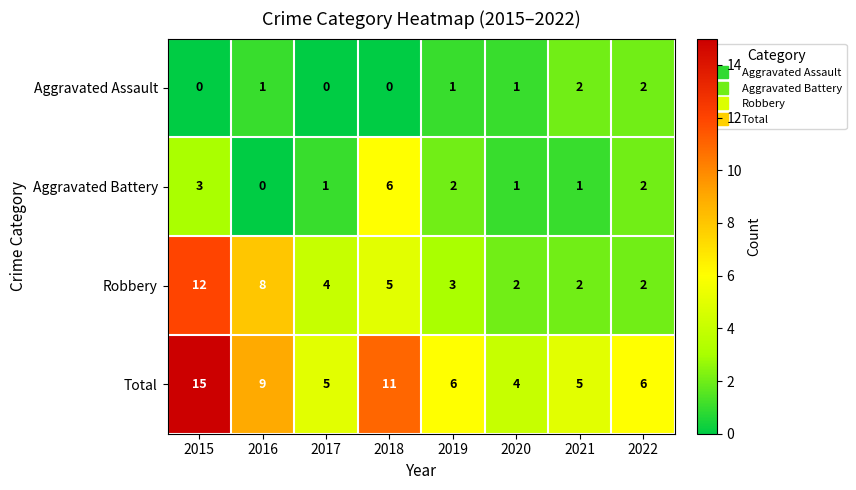

How many categories are shown in the chart?

8